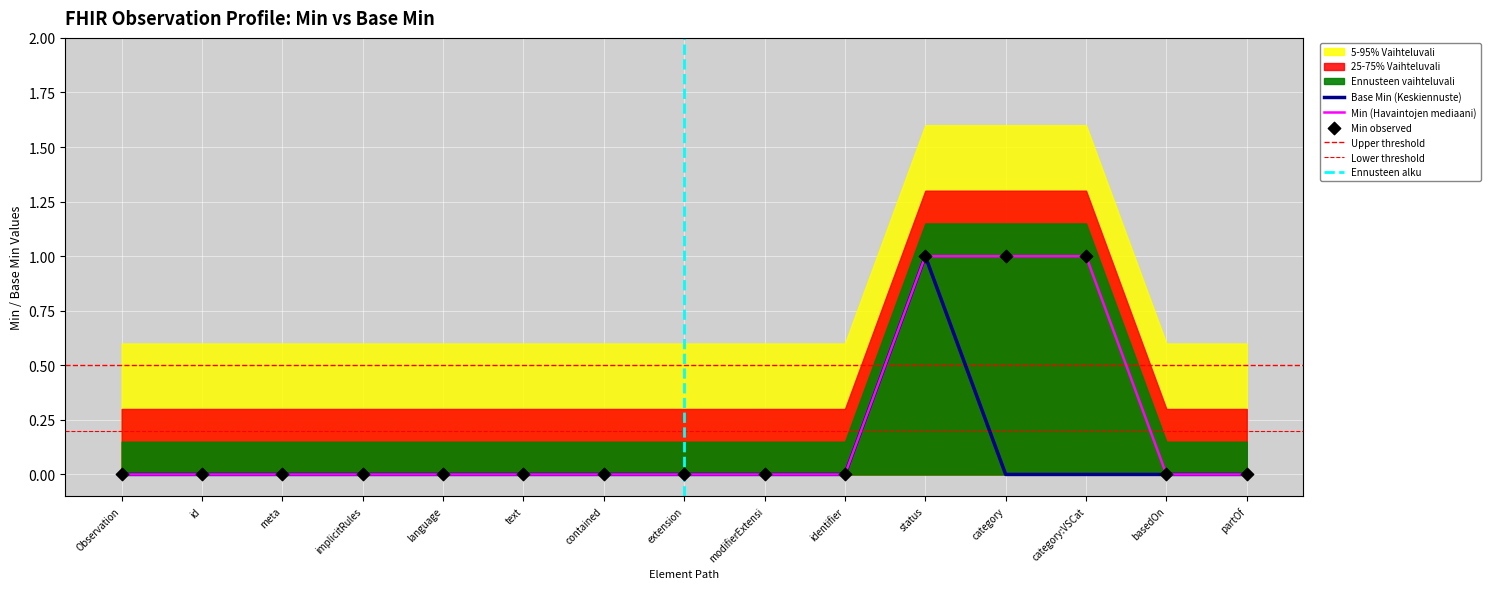

Which series reaches the minimum Y coordinate?

Min